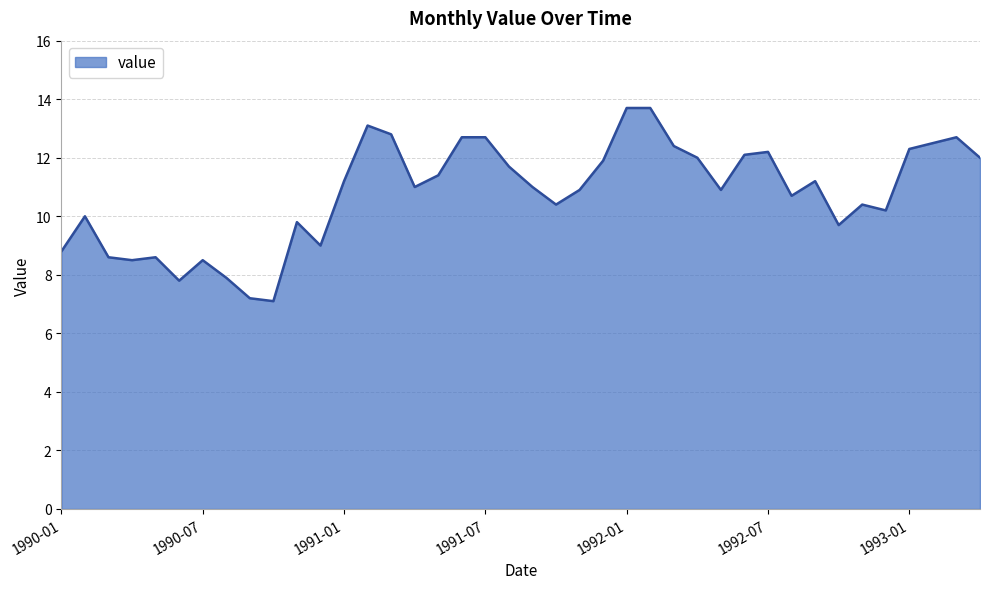

What is the difference between the maximum and minimum values?

6.6